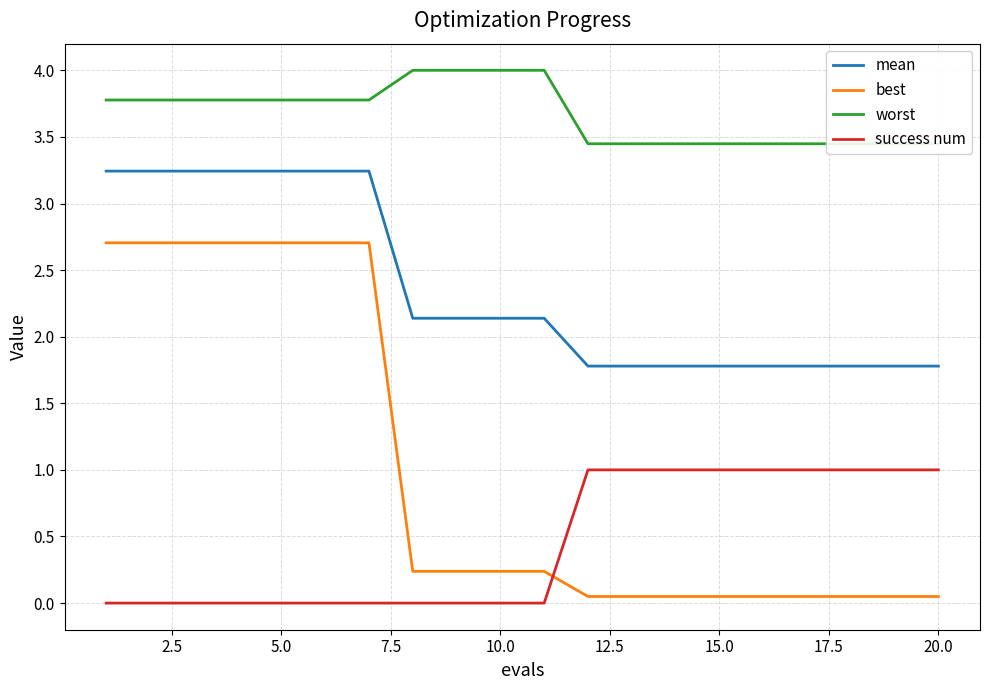

True or false: mean has a value of 1.8 at 15.0.

True